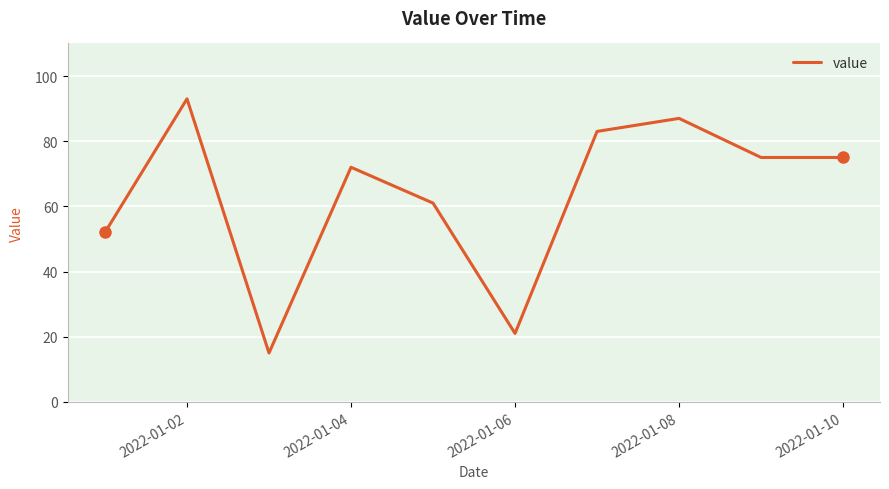

What is the difference between the maximum and minimum values?

78